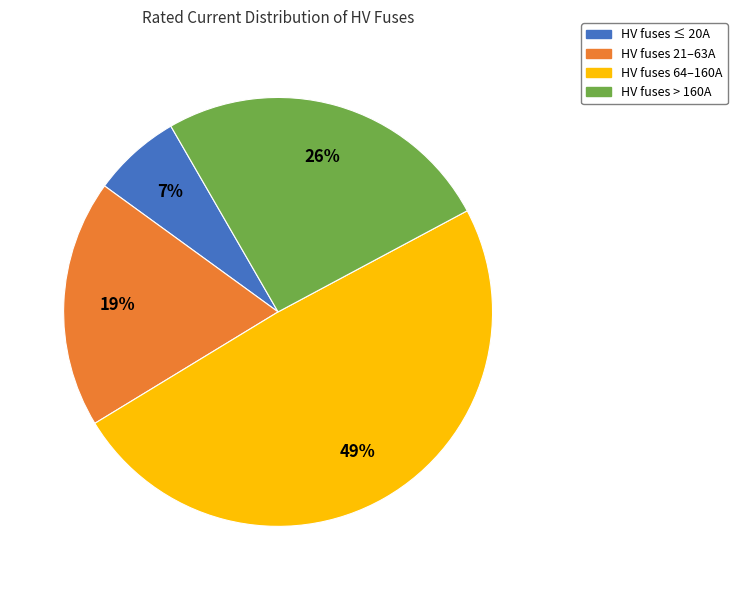

To the nearest percent, what is the difference between the HV fuses > 160A and HV fuses 21–63A slice percentages?

7%